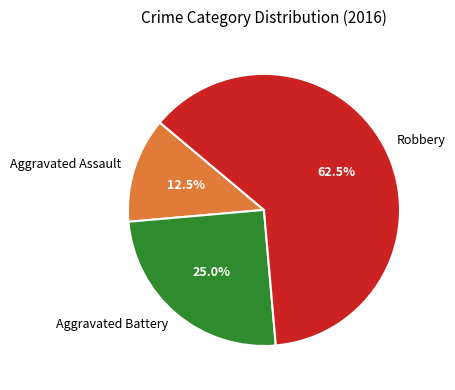

What portion of the pie excludes Aggravated Assault?

87.5%